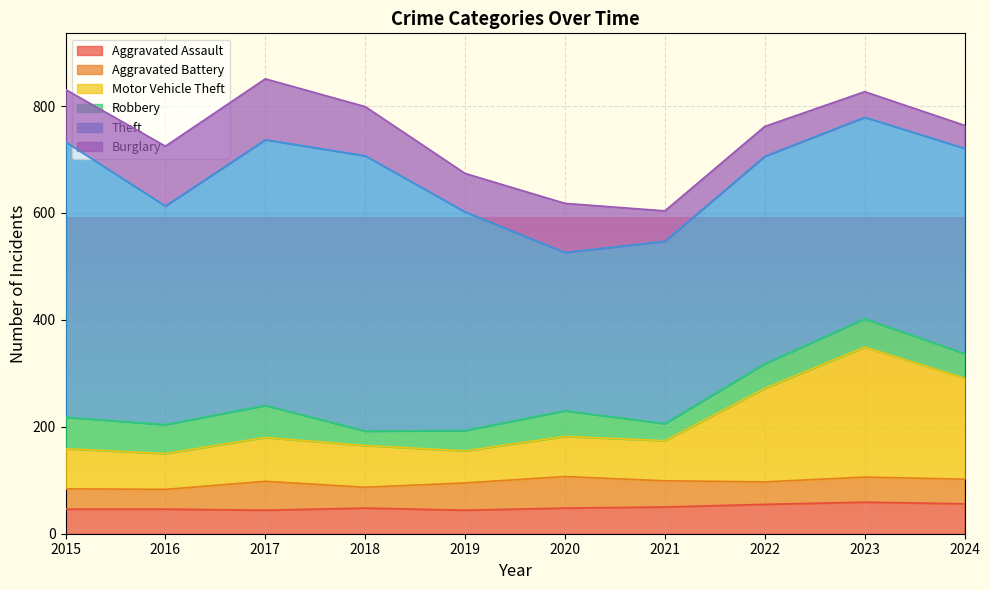

What is the approximate value of Robbery at 2022, to the nearest 5?

45